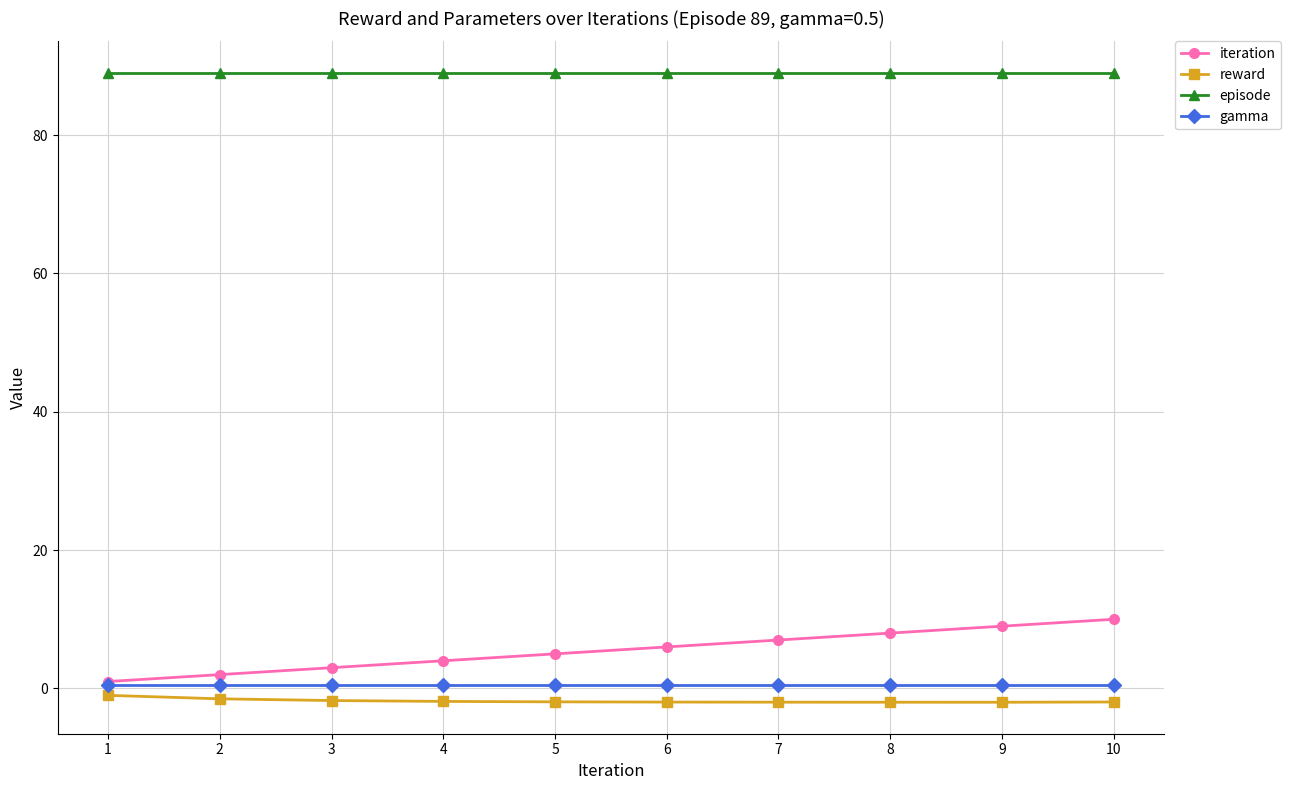

True or false: episode has a value of 47.1 at 6.

False